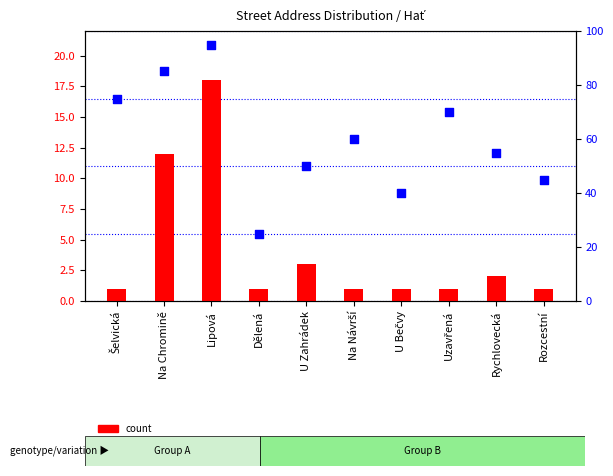

At which category is the sum across all series the highest?

Lipová